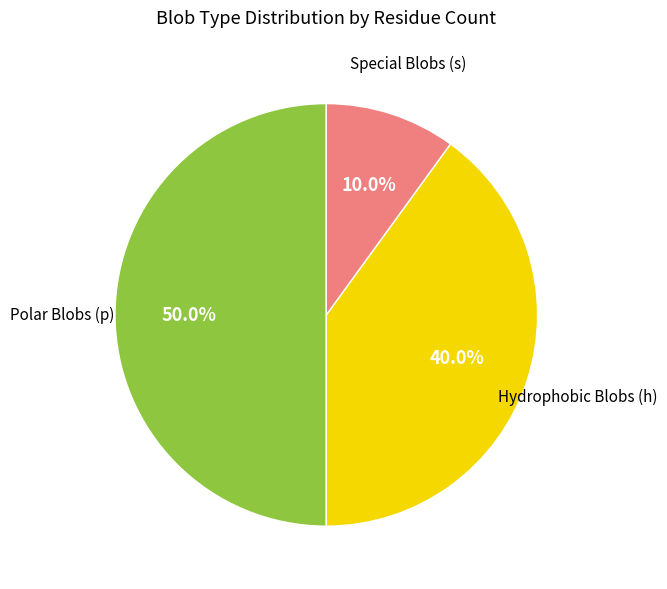

What is the ratio of the value at Polar Blobs (p) to the value at Special Blobs (s)?

5.0